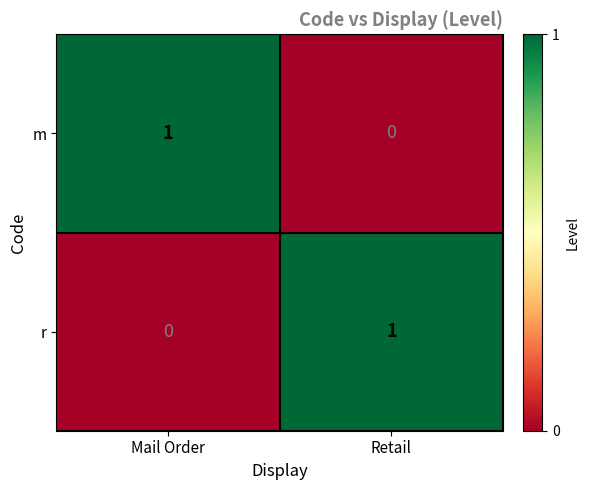

Is it true that m equals 1 at Mail Order?

True